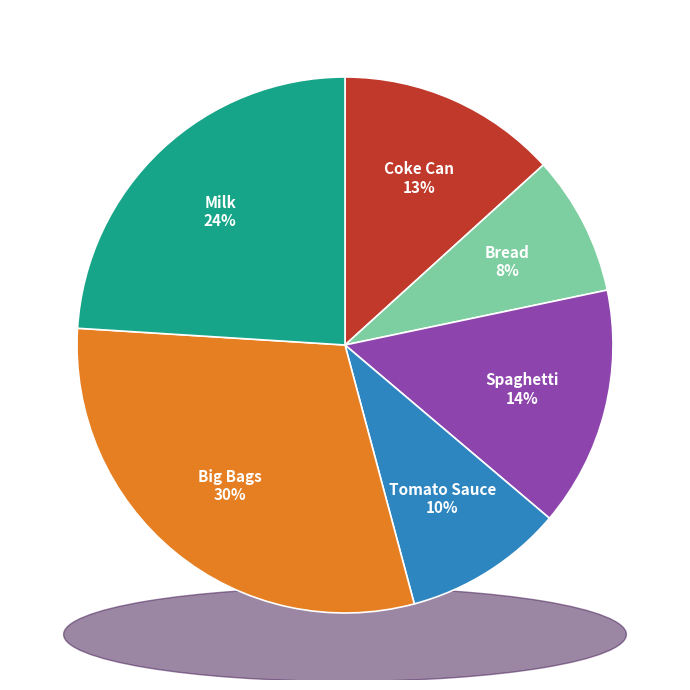

The Spaghetti slice represents 14% of the pie. True or false?

True